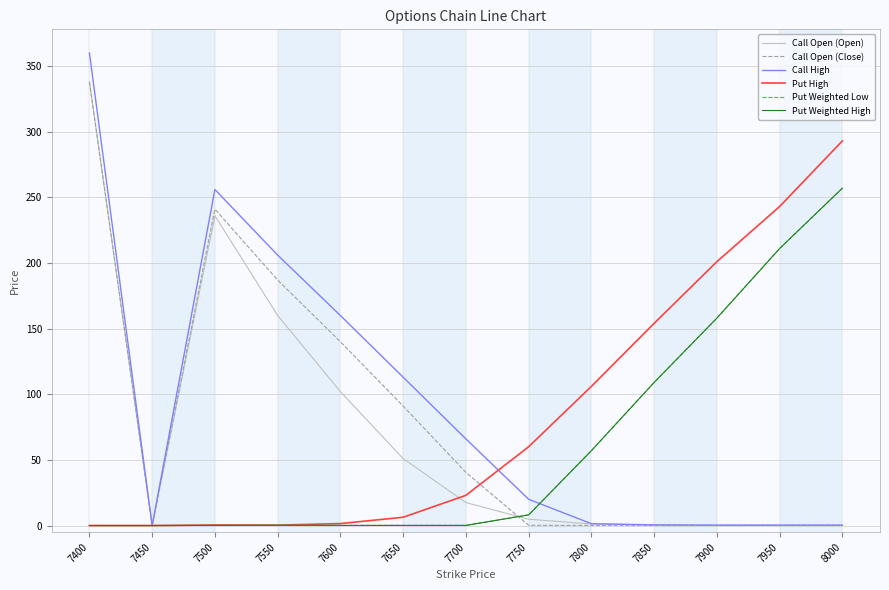

Does the chart have visible grid lines?

Yes